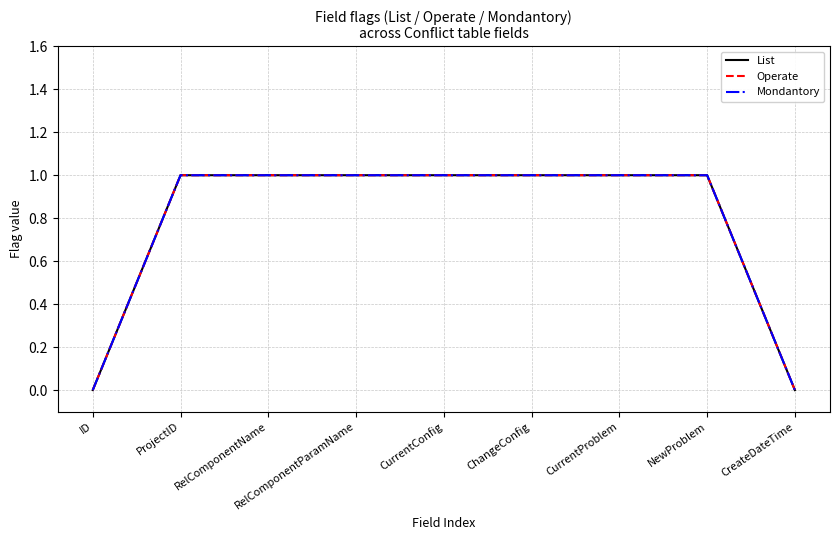

Is this an area chart (filled region under the line)?

No